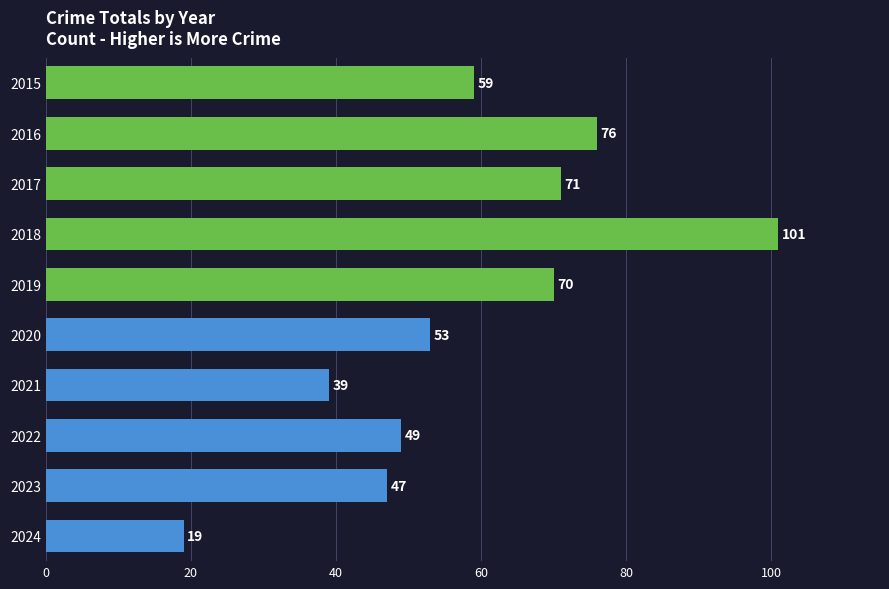

At which category does the chart reach its minimum across all series?

2024